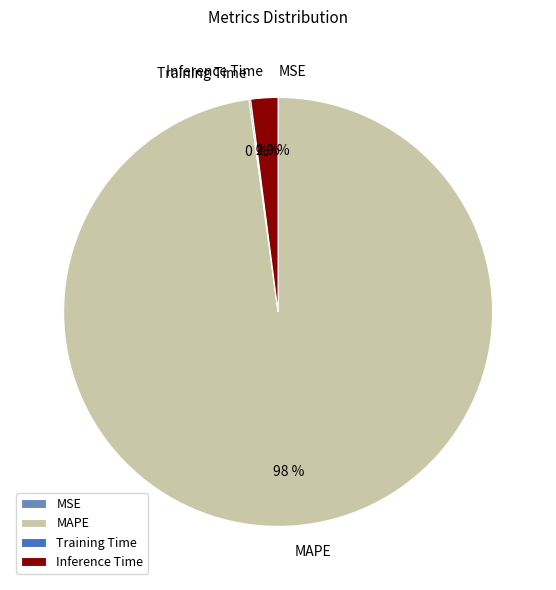

To the nearest percent, what is the average slice percentage?

25%